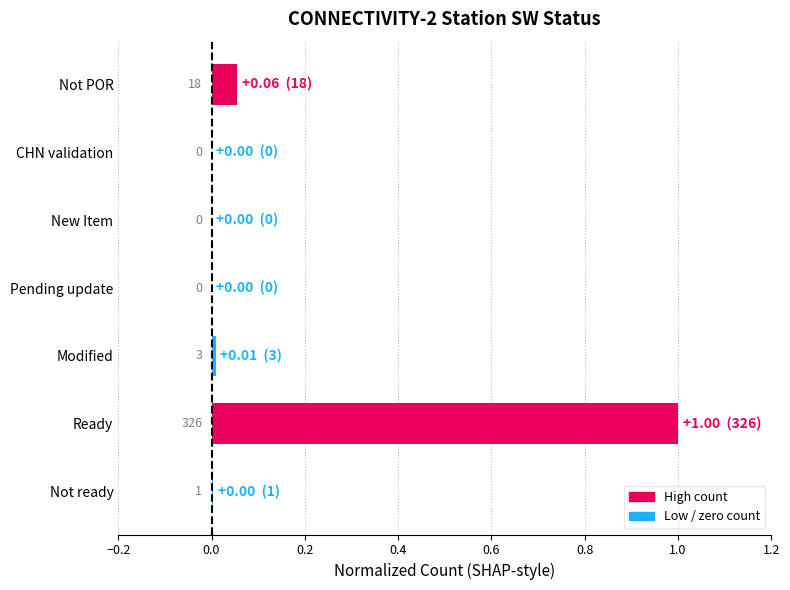

Read the value at Ready.

1.0